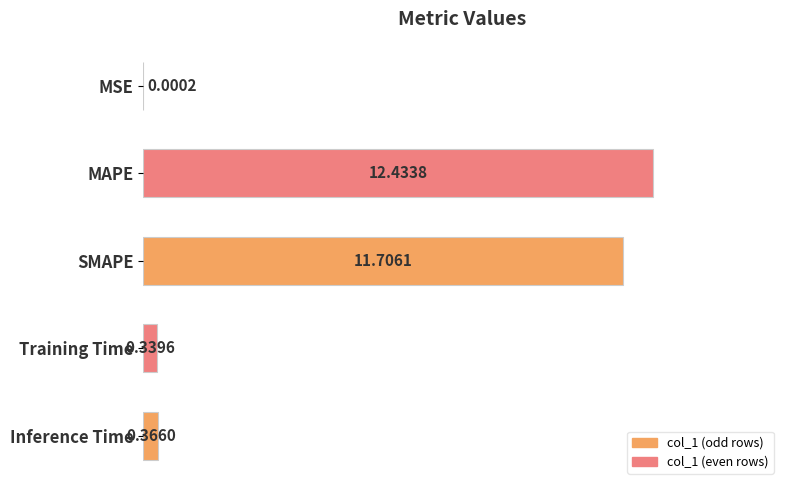

Does the chart contain stacked bars?

No